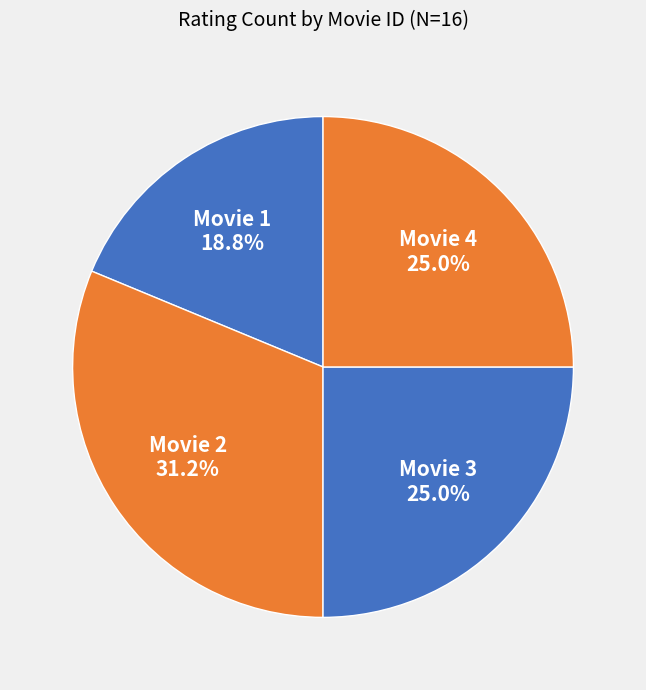

How many slices are in this pie chart?

4